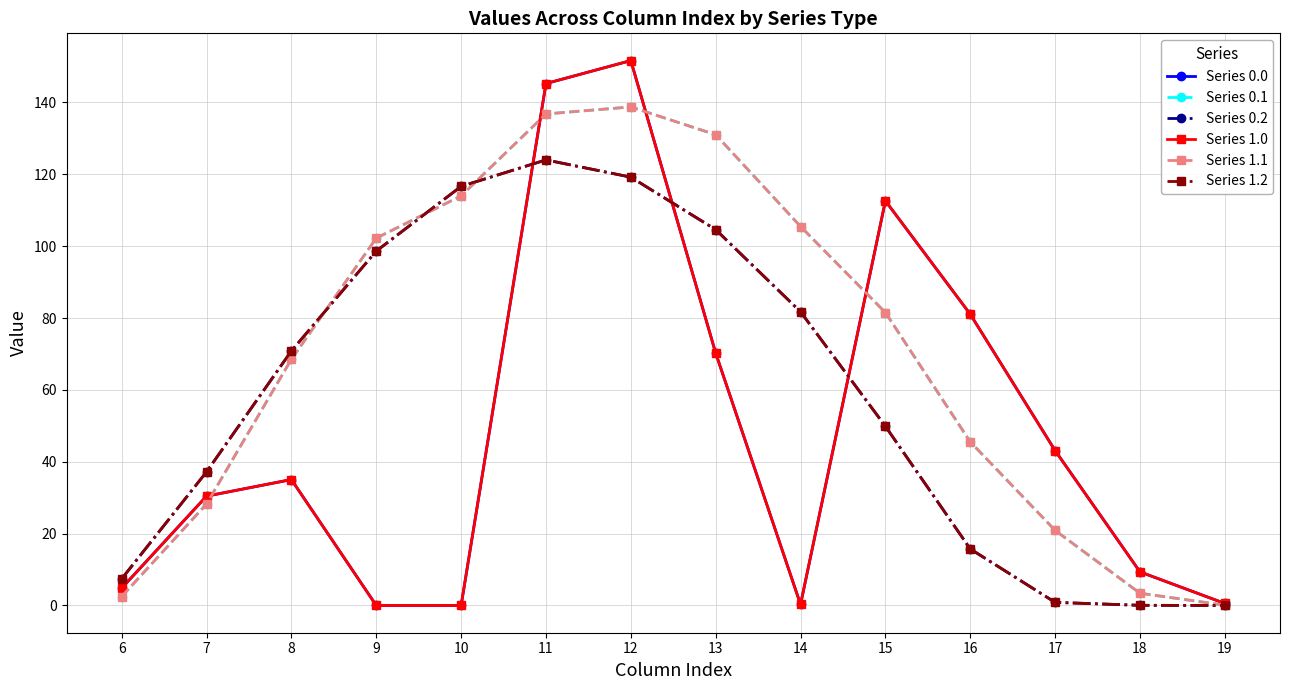

Does the chart have visible grid lines?

Yes